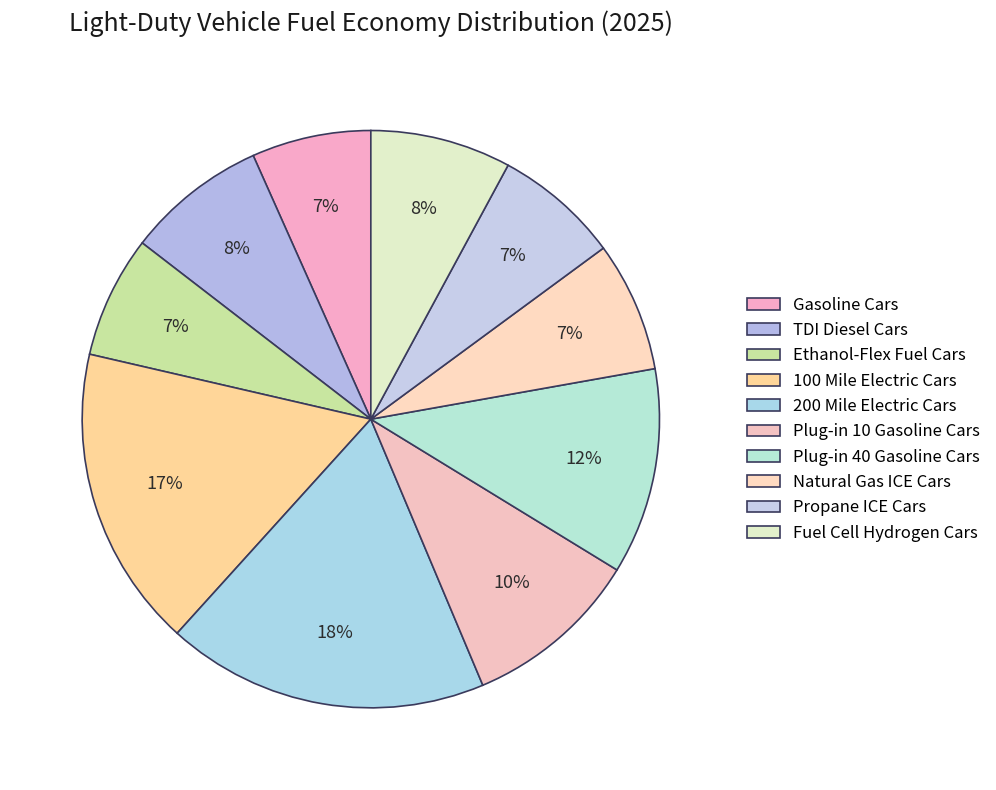

To the nearest percent, what is the average slice percentage?

10%